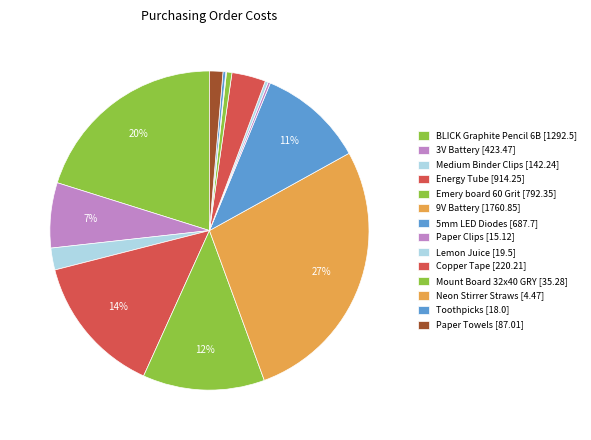

The Lemon Juice slice represents 0% of the pie. True or false?

True